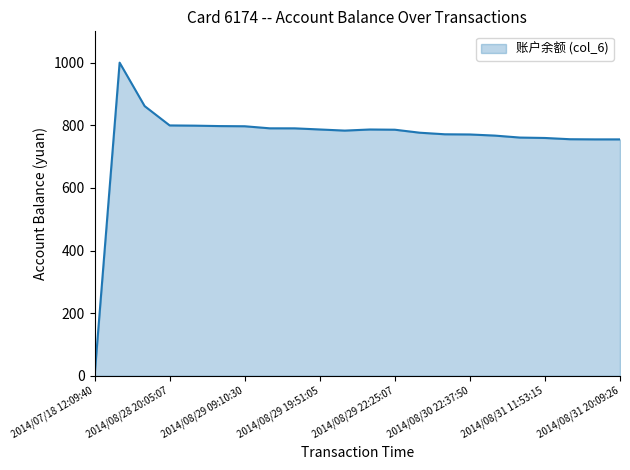

What is the greatest value displayed?

1000.0